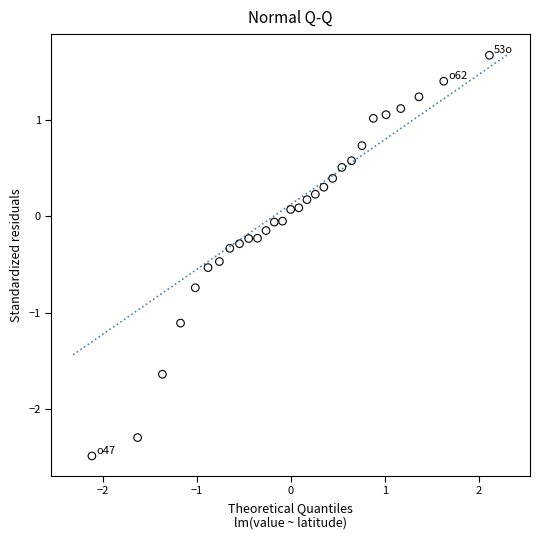

What is the range of Y values (max minus min)?

4.2